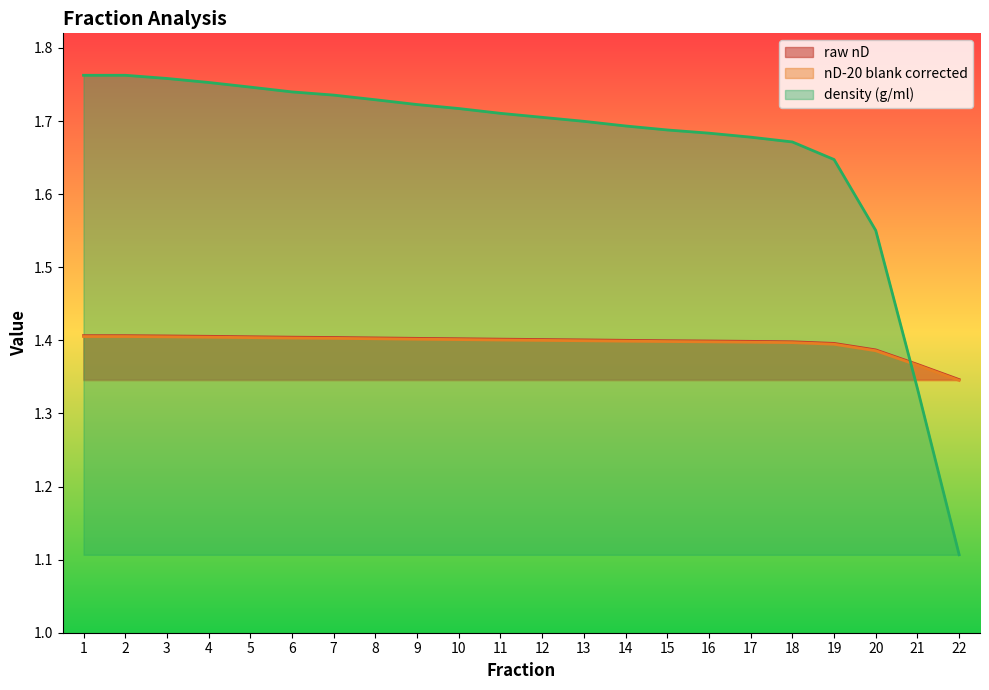

At which category does the chart reach its minimum across all series?

22